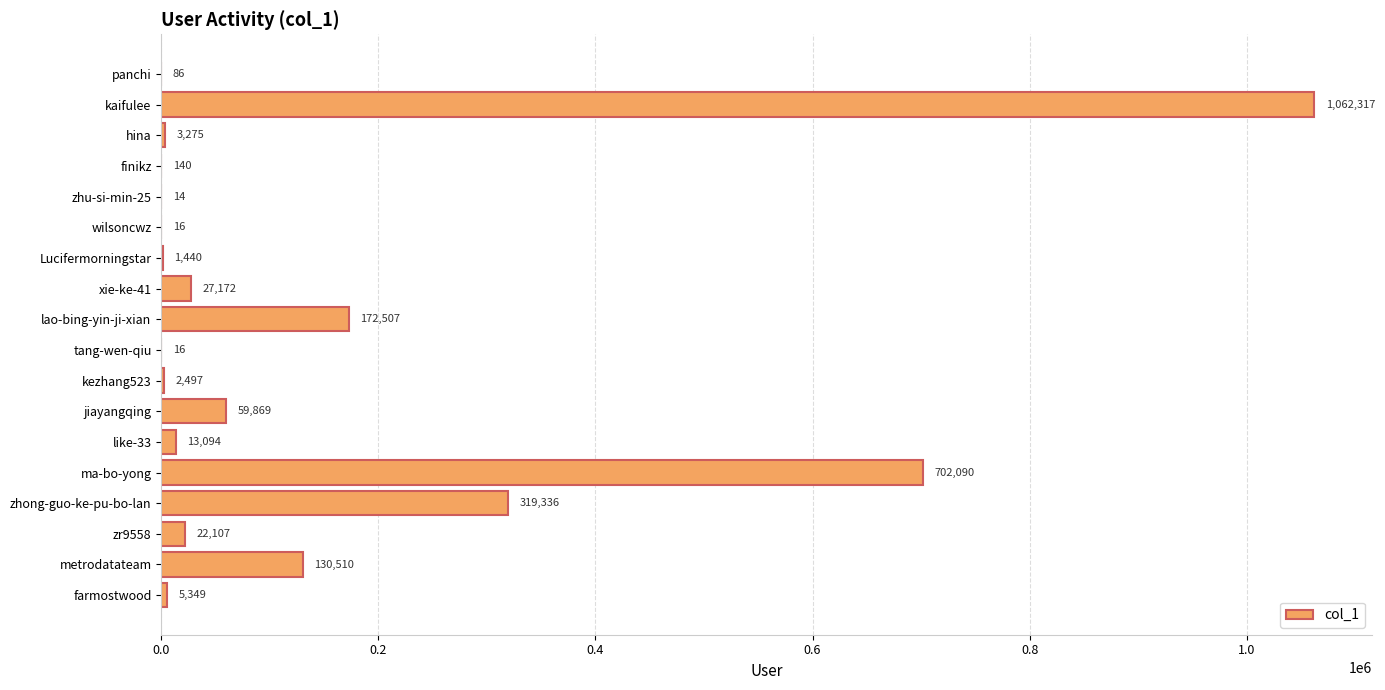

What is the sum of all values?

2521835